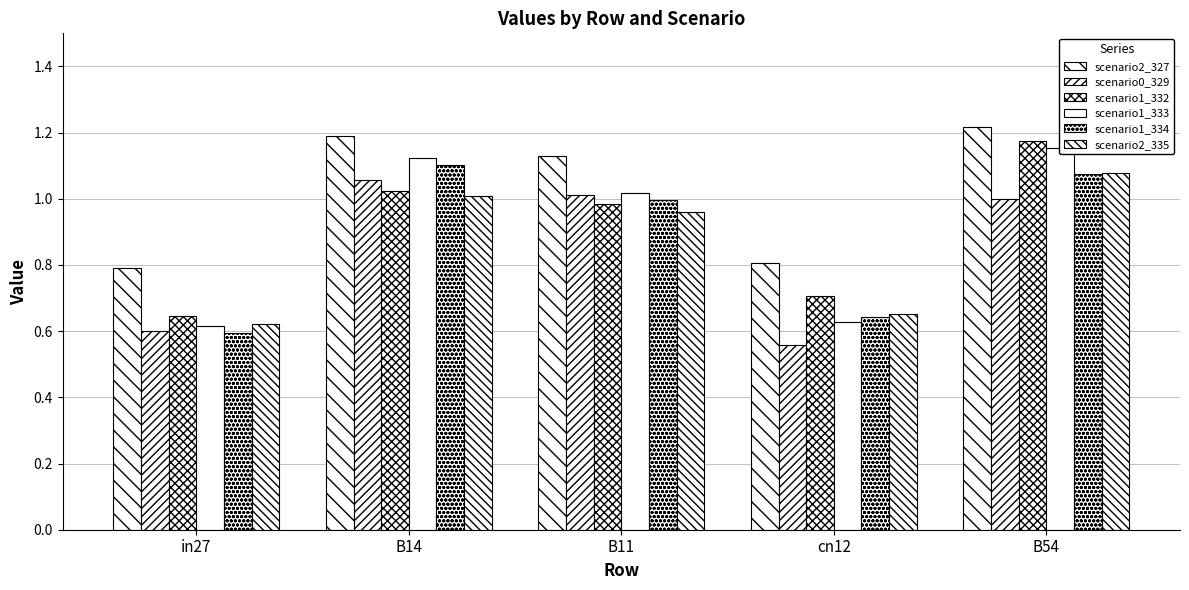

What is the smallest value displayed?

0.6